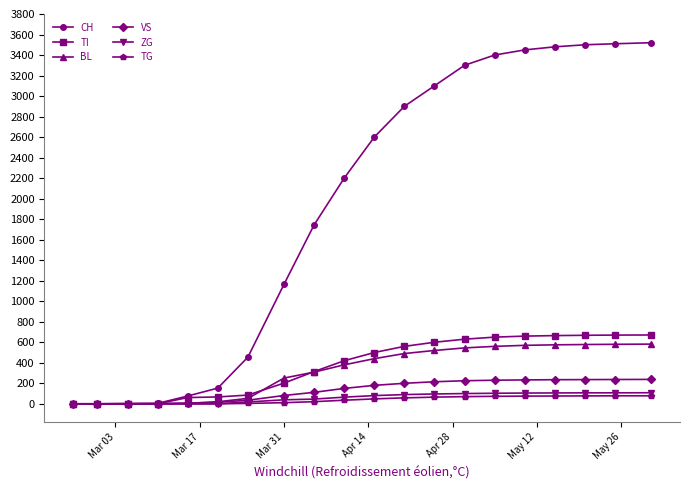

Which series has the widest spread of values?

CH